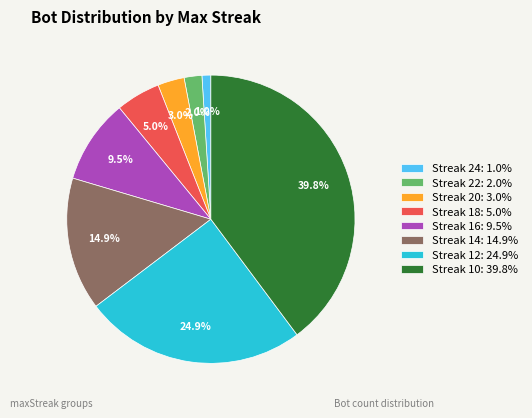

What percentage do Streak 10: 39.8% and Streak 16: 9.5% together represent?

49.3%